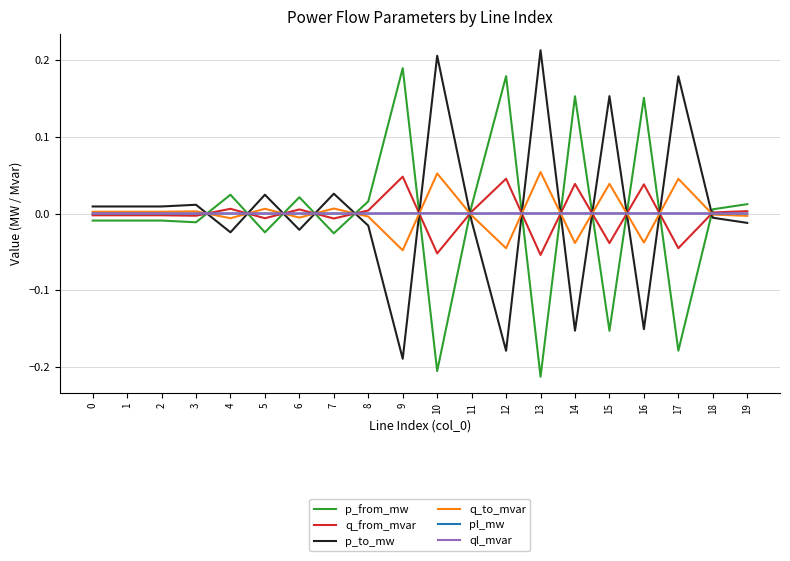

The value of q_to_mvar at 14 is -0.1. True or false?

False